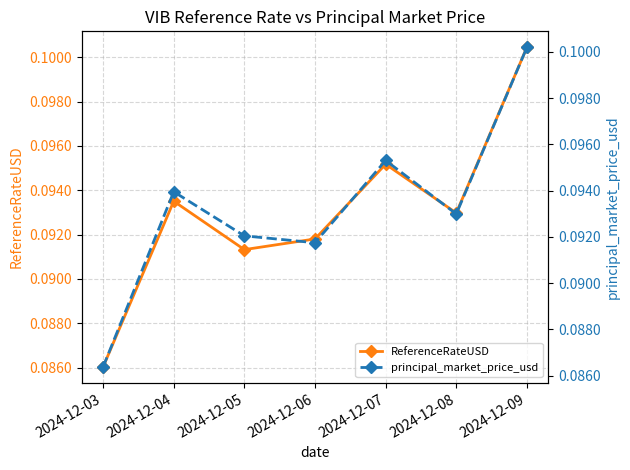

How many lines are shown in the chart?

2